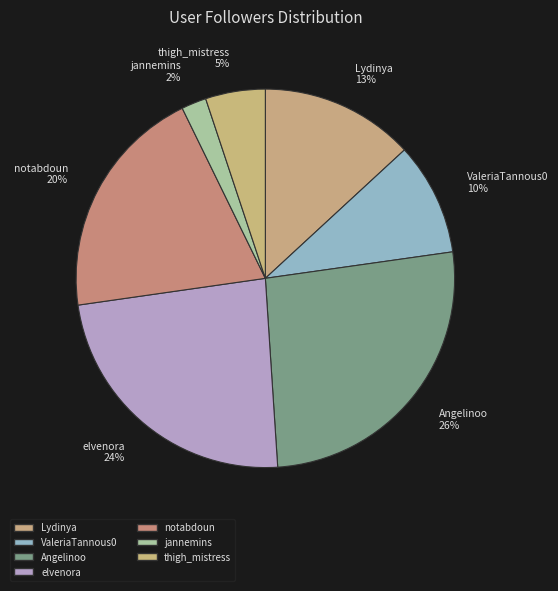

To the nearest percent, what percentage of the pie is notabdoun?

20%